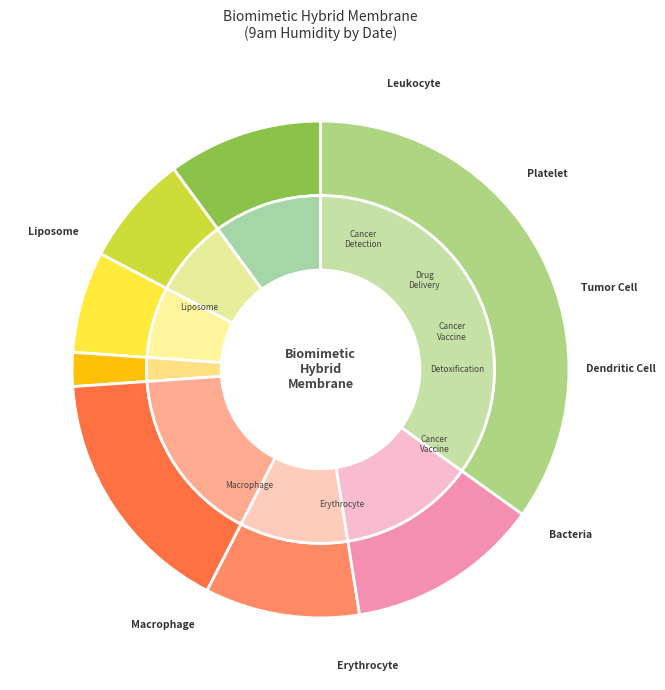

Does 23 account for over 50% of the chart?

No